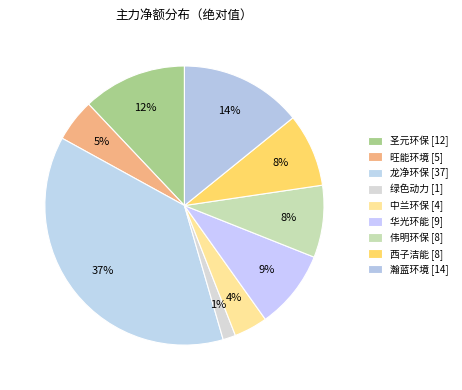

How many slices are in this pie chart?

9